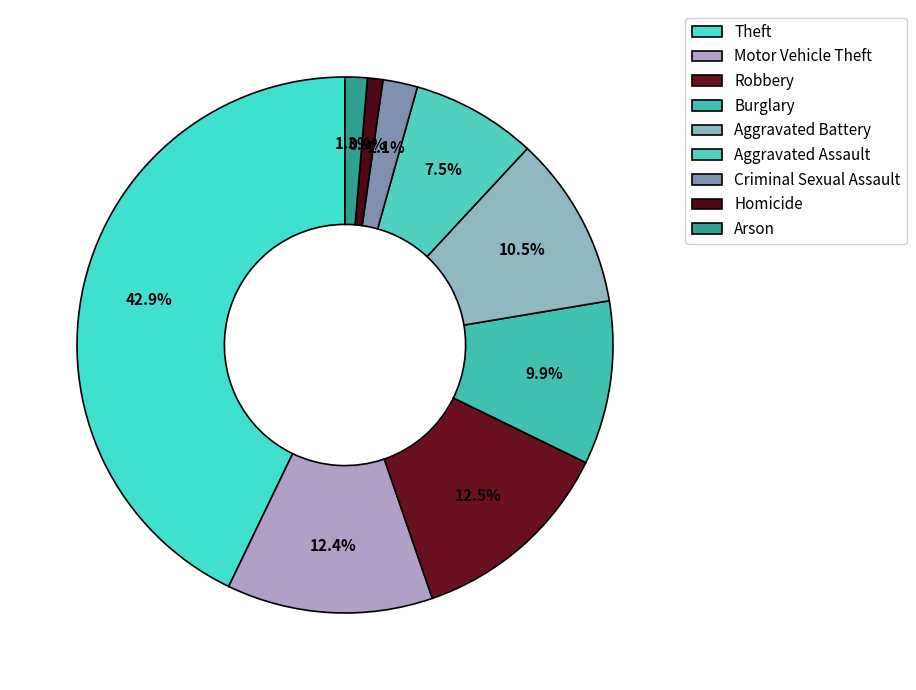

What percentage is the Criminal Sexual Assault slice, to the nearest percent?

2%